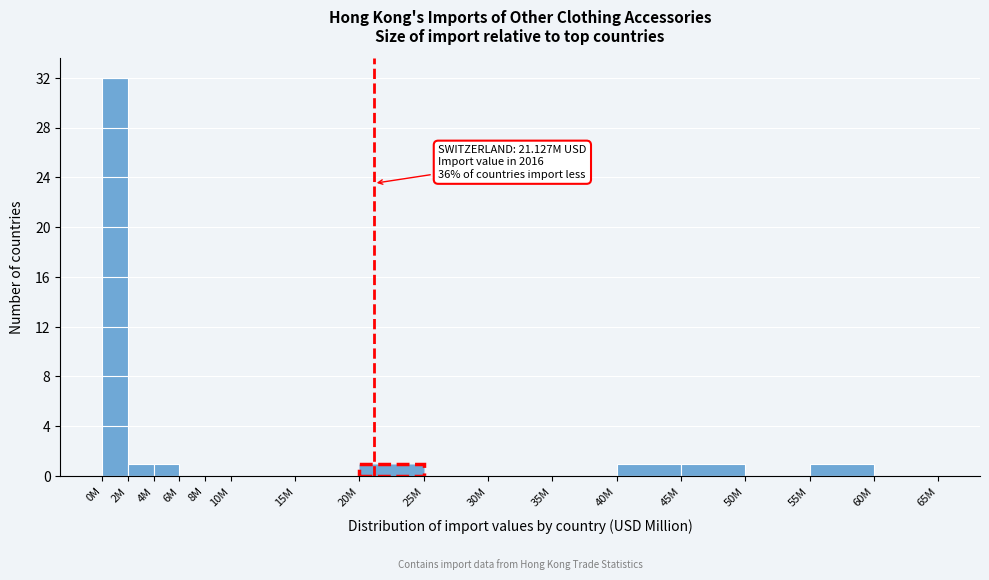

Reading left to right, transcribe all the data shown in this chart.

0M=32	2M=1	4M=1	6M=0	8M=0	10M=0	15M=0	20M=1	25M=0	30M=0	35M=0	40M=1	45M=1	50M=0	55M=1	60M=0